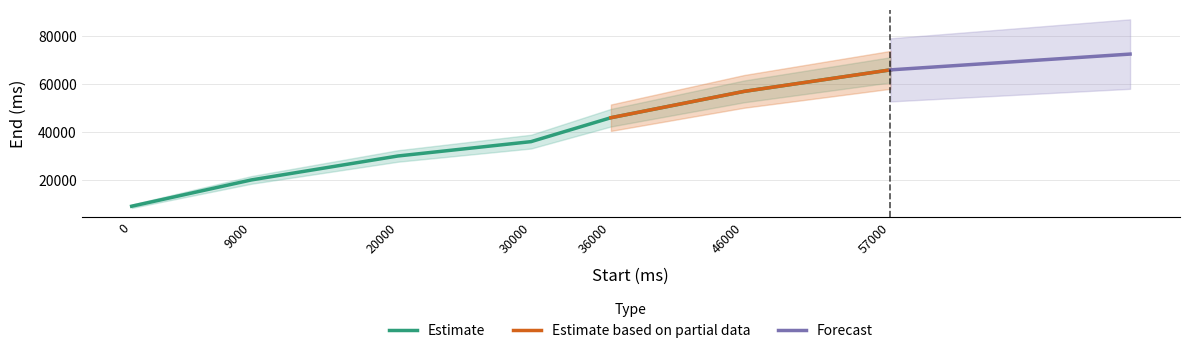

Approximately how many times larger is the value at 20000 compared to 0?

3.3